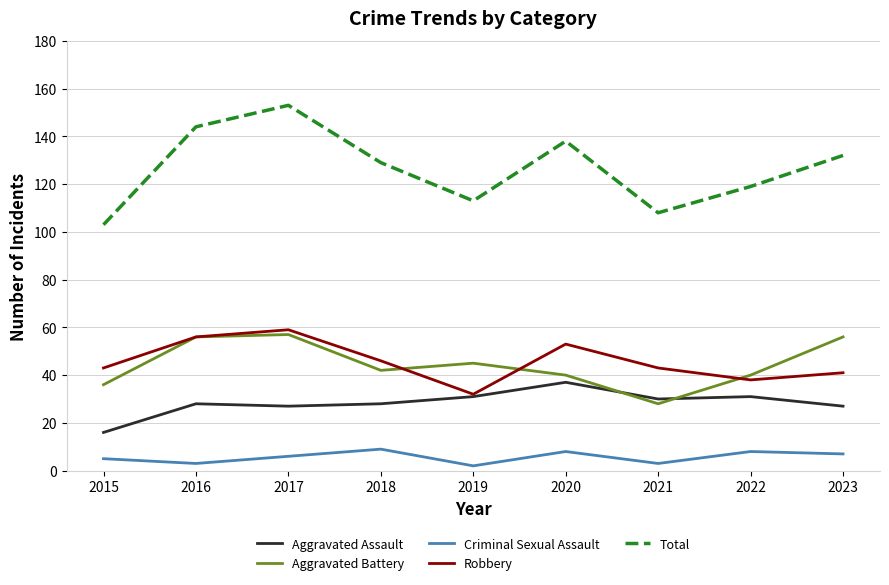

List the series in order of their peak value, highest first.

Total, Robbery, Aggravated Battery, Aggravated Assault, Criminal Sexual Assault